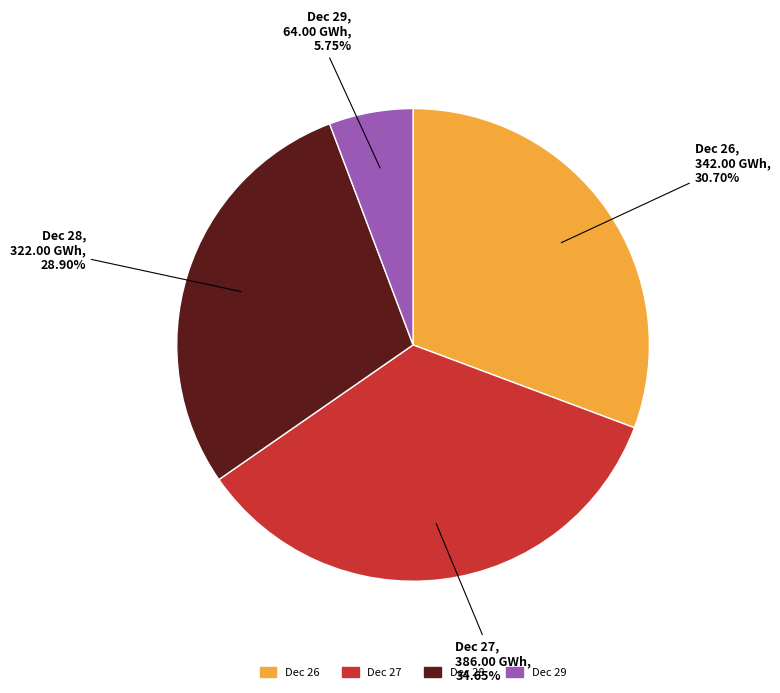

What is the ratio of the value at Dec 26 to the value at Dec 28?

1.1